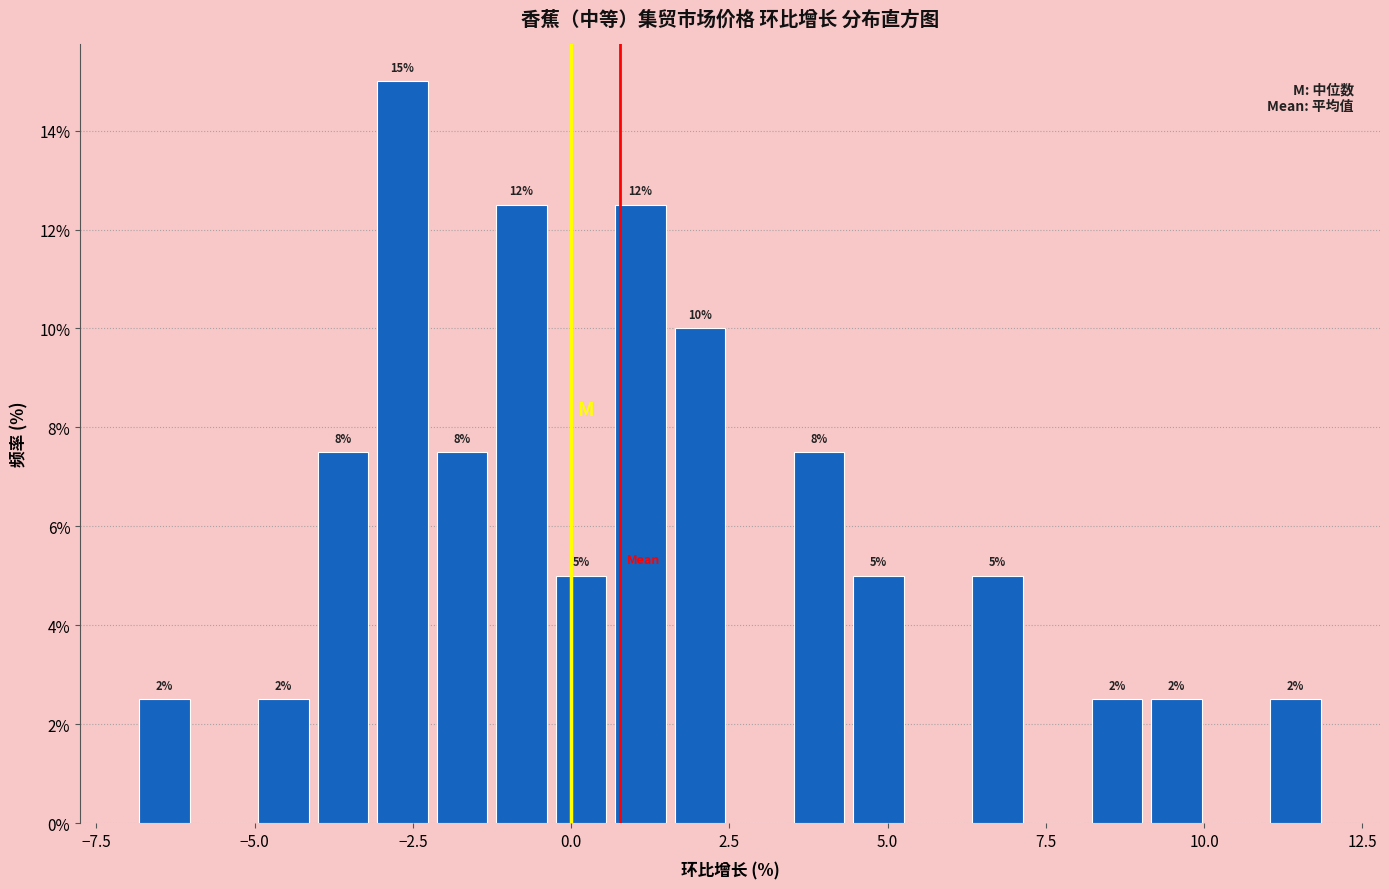

Around what value on the x-axis is the tallest bar? Give the approximate position of its centre, as read against the axis.

-2.5